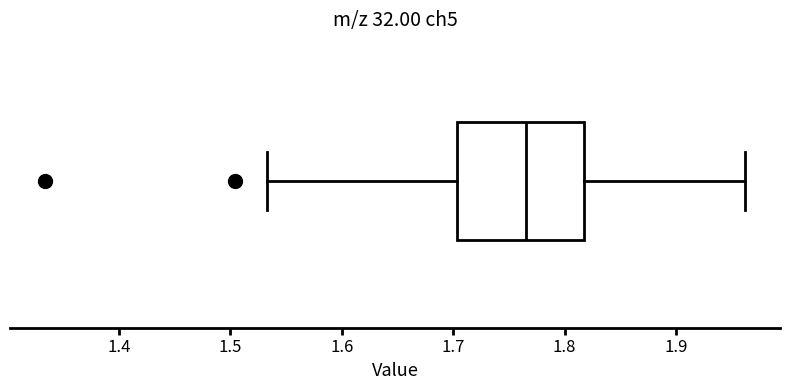

Where is the right edge of the box on the x-axis? The values are not printed on the chart, so give them approximately, as read against the axis.

1.82